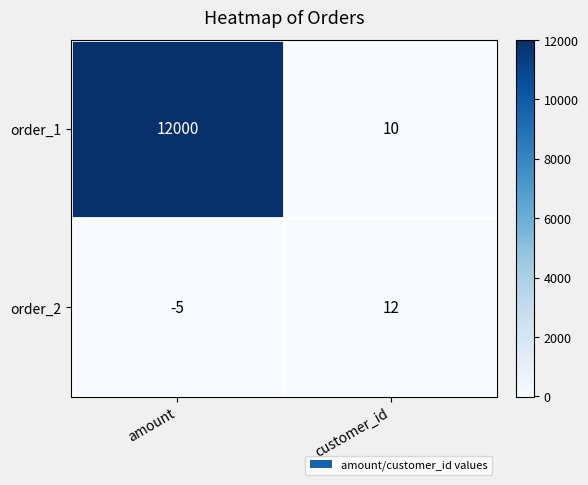

Reading left to right, extract all data points from this chart.

order_1: 12000	10
order_2: -5	12